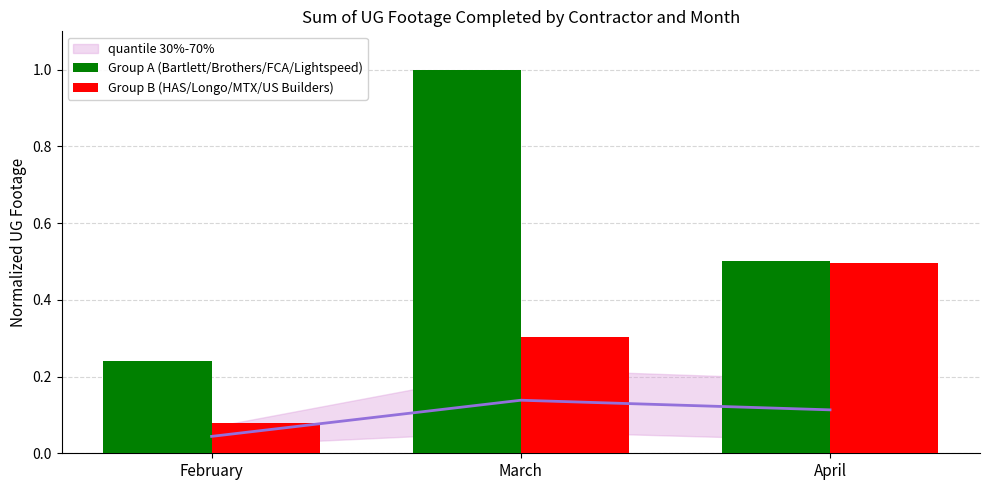

At which category is the sum across all series the highest?

March